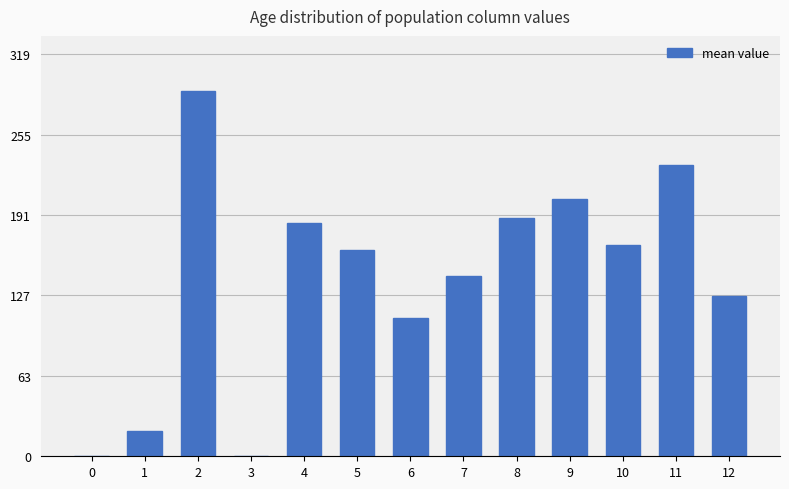

How many data points does each series have?

13